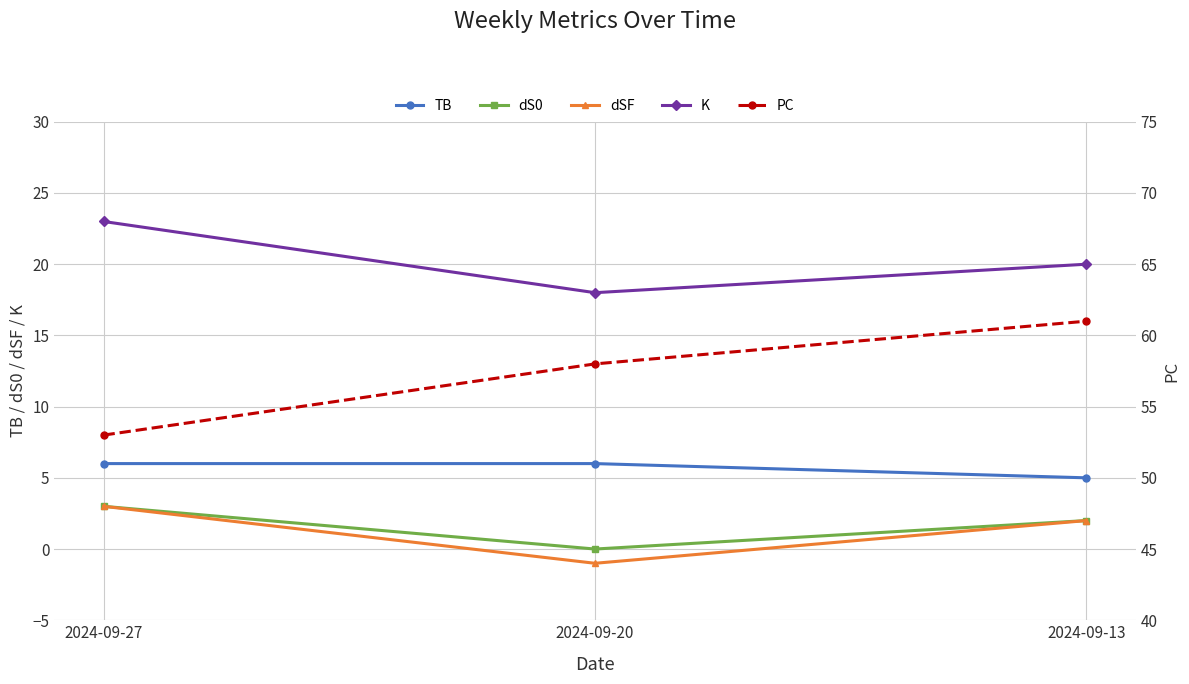

Which series has the largest total across all categories?

PC